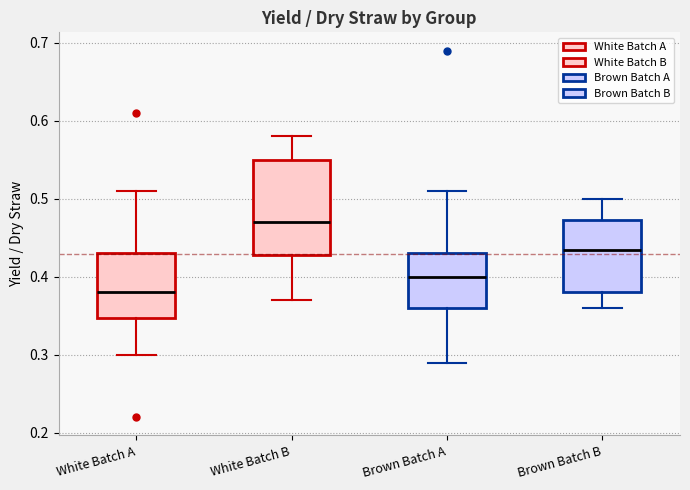

Which box's median line is the lowest?

White Batch A